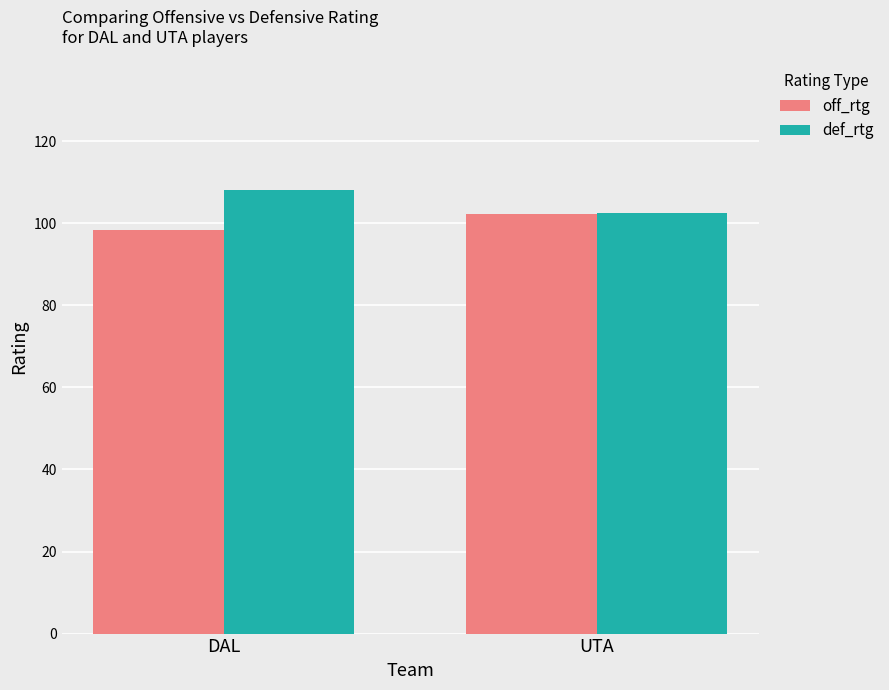

What is the sum of all off_rtg values?

200.7